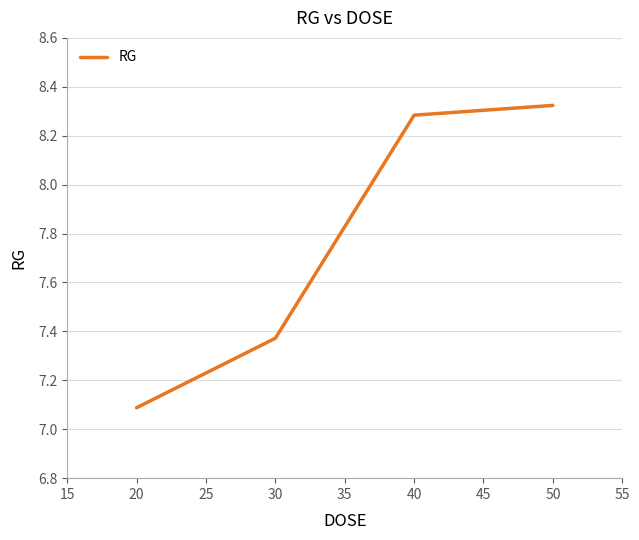

Is it true that the value at 20 is 3.3?

False